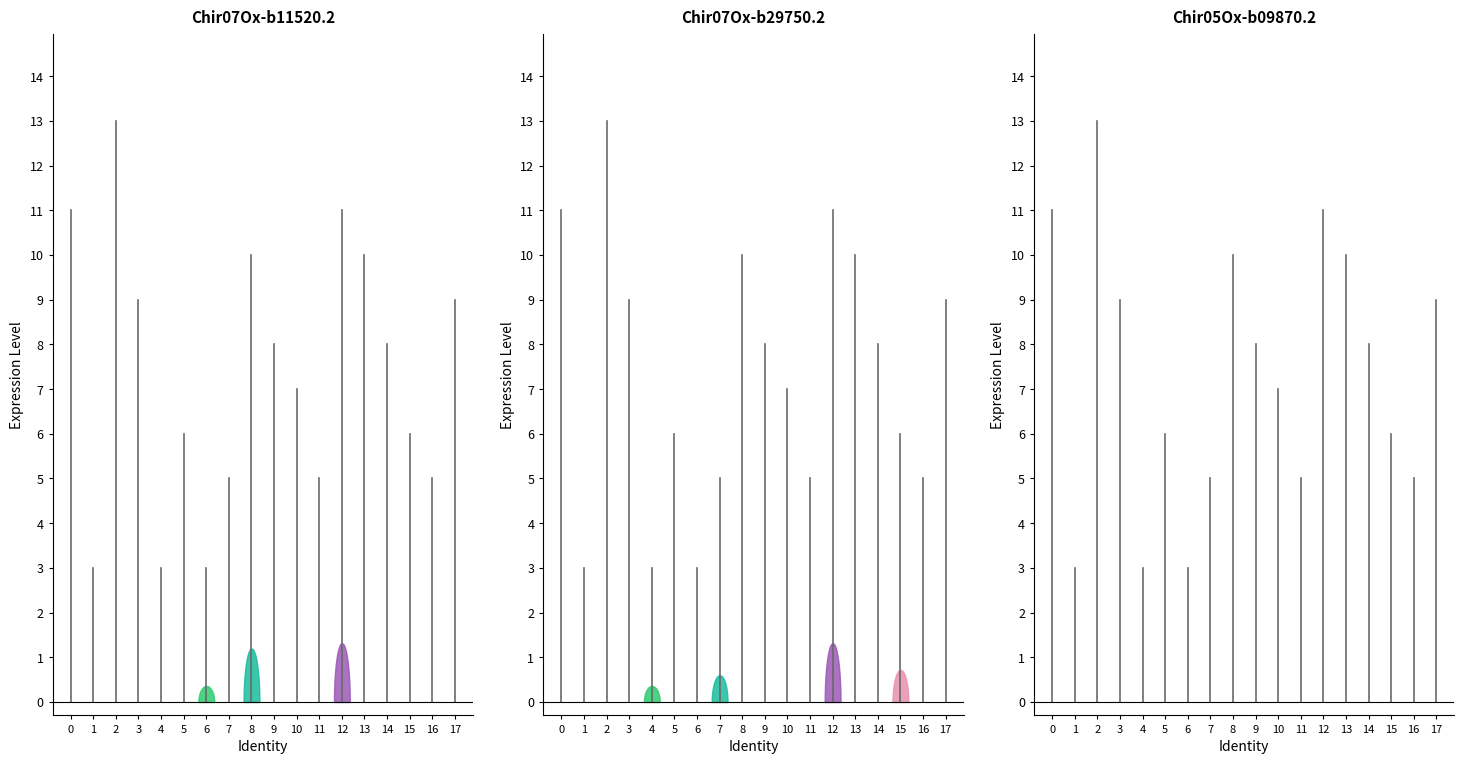

What is the value of the 7th point from the left?

3